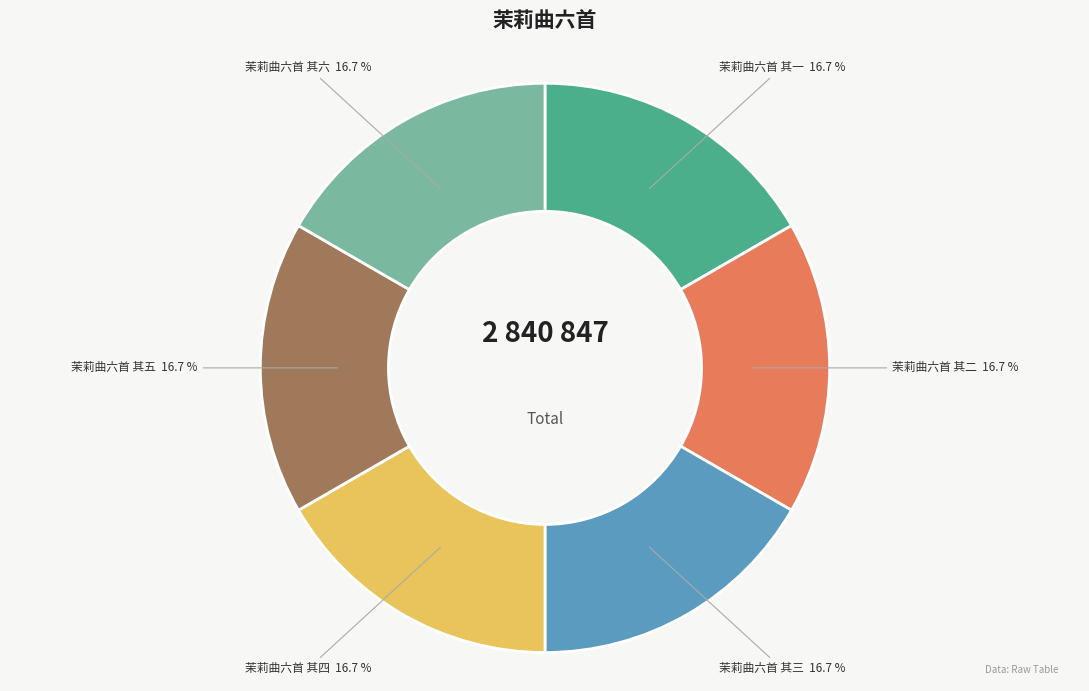

Is there a majority slice in this chart?

No